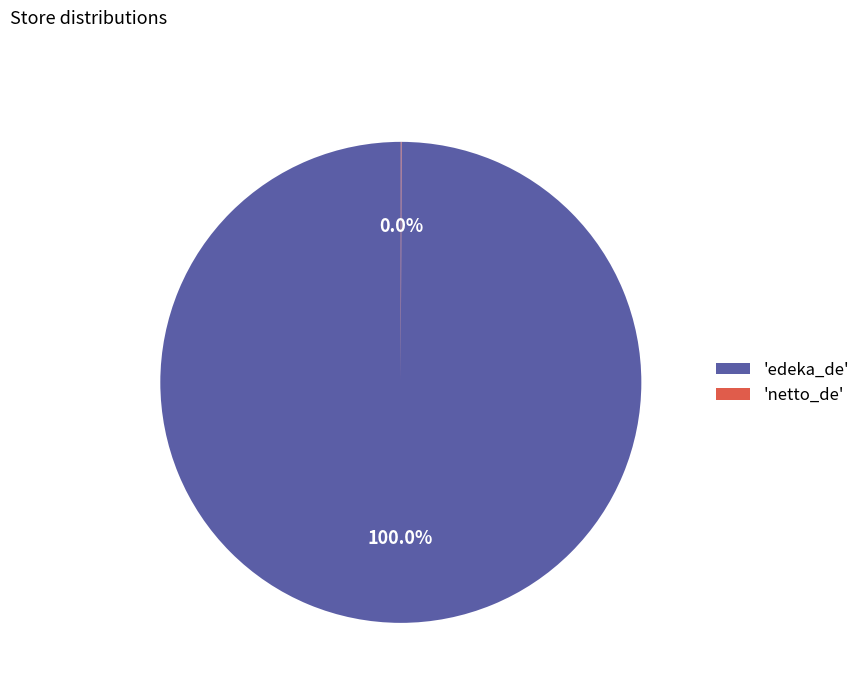

What is the majority slice?

'edeka_de'